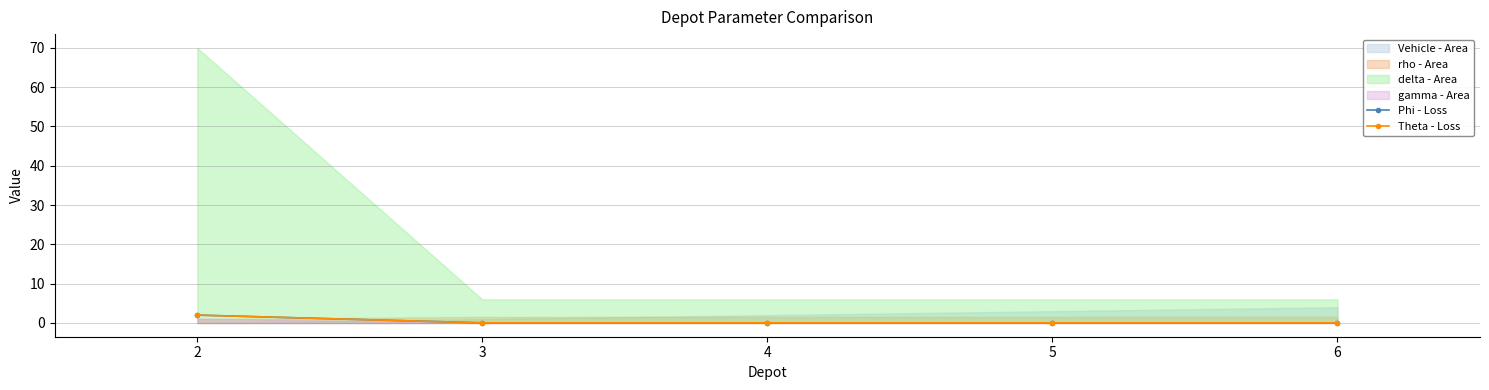

True or false: Theta - Loss has more than 1 interior local peaks.

False